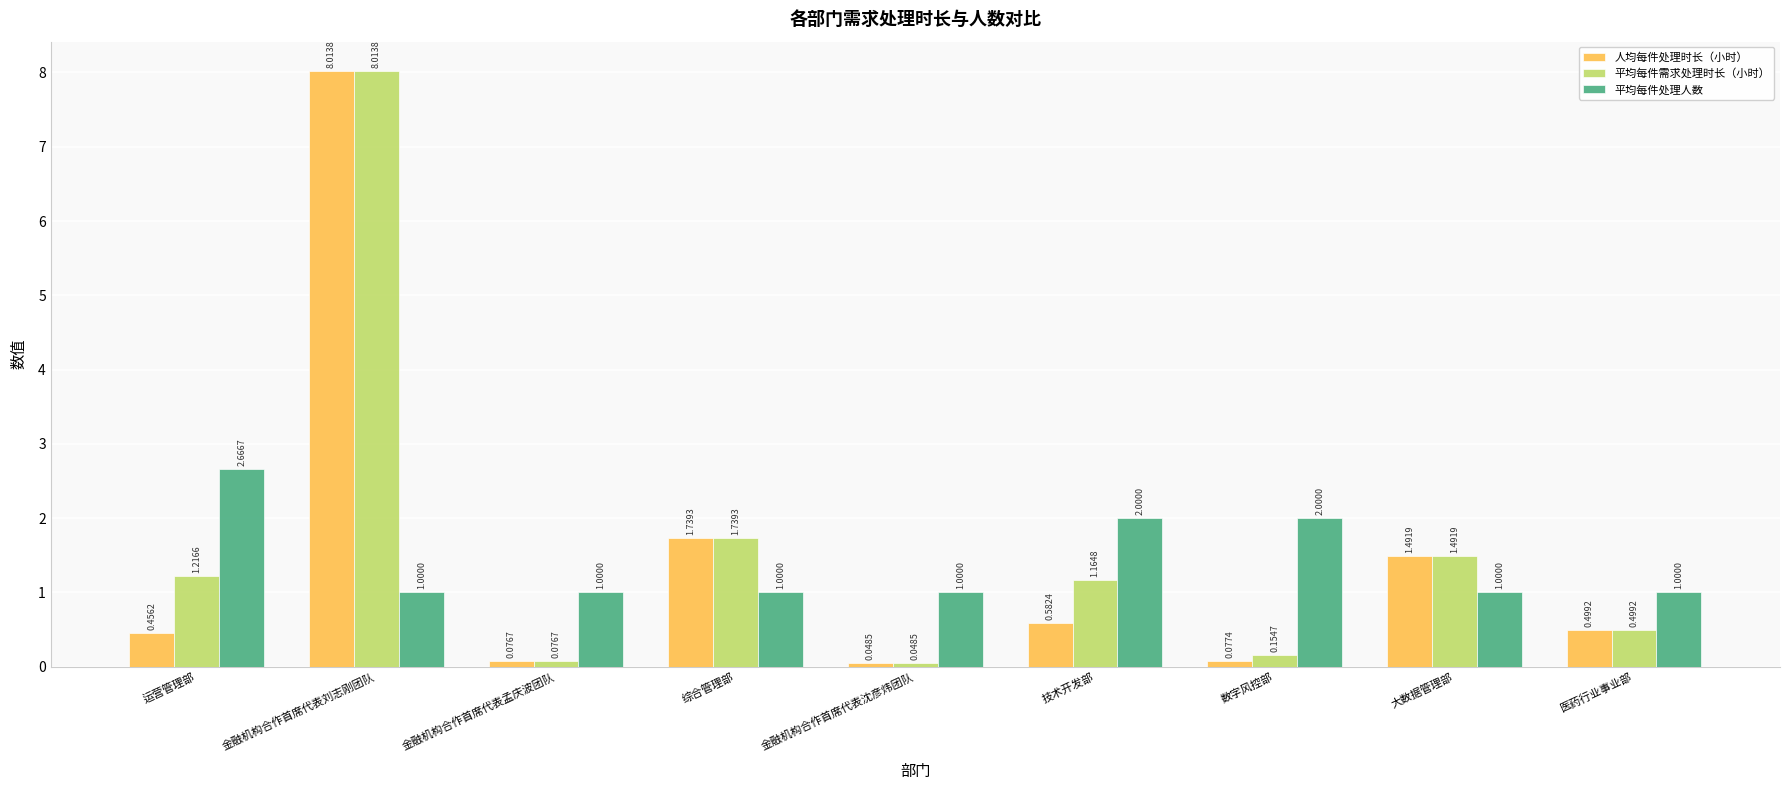

The value of 平均每件处理人数 at 金融机构合作首席代表刘志刚团队 is 0.5. True or false?

False